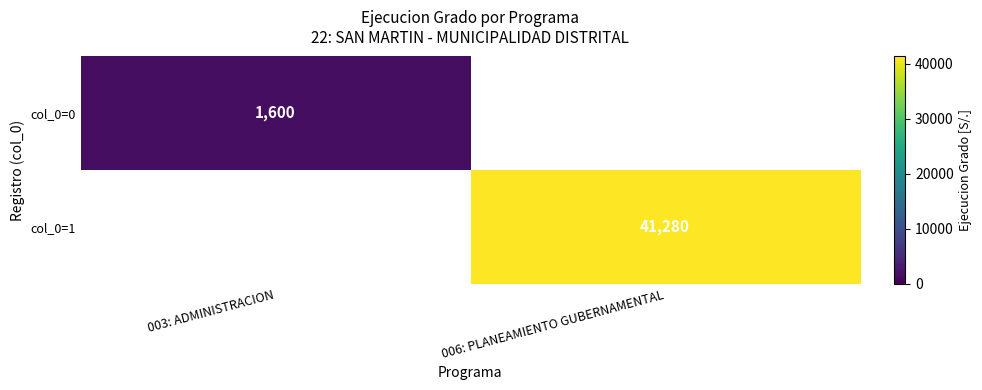

The value of col_0=1 at 006: PLANEAMIENTO GUBERNAMENTAL is 58691. True or false?

False